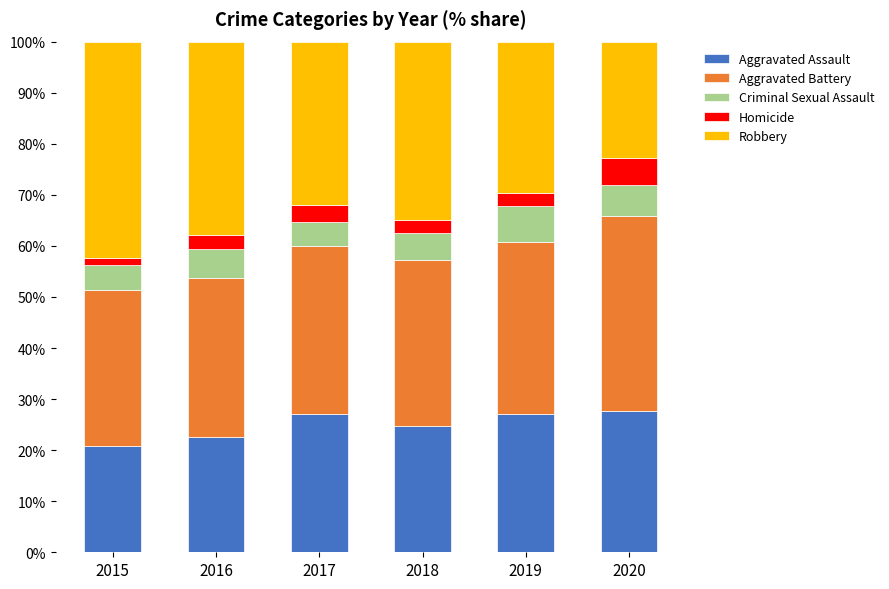

Reading left to right, transcribe the values for Aggravated Assault.

2015=20.9	2016=22.5	2017=27.1	2018=24.7	2019=27.1	2020=27.6